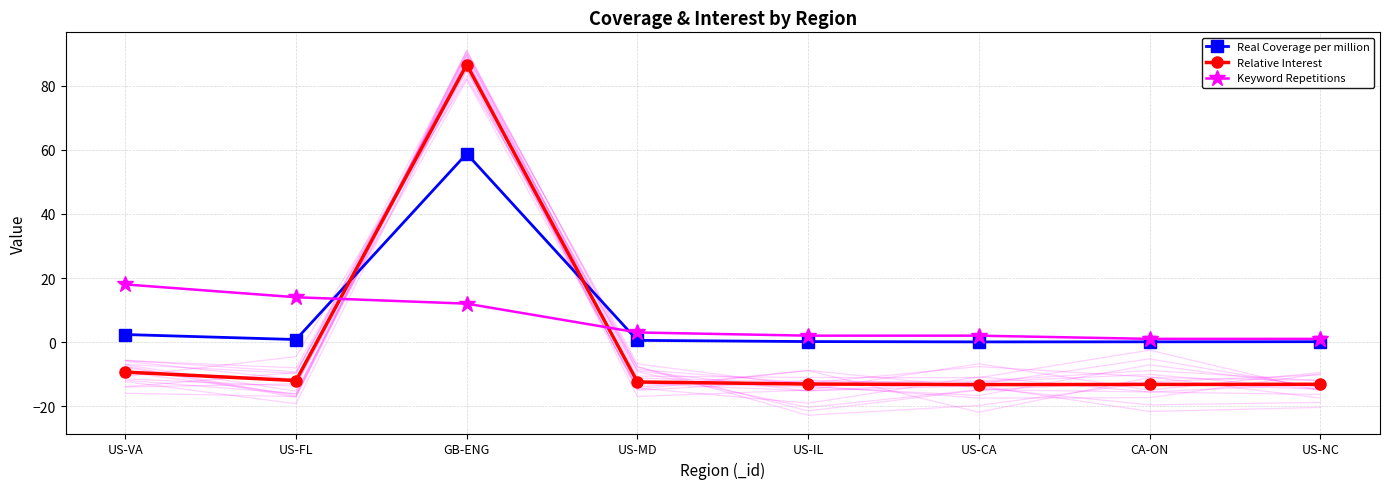

How many intersections are there between Real Coverage per million and Relative Interest?

2